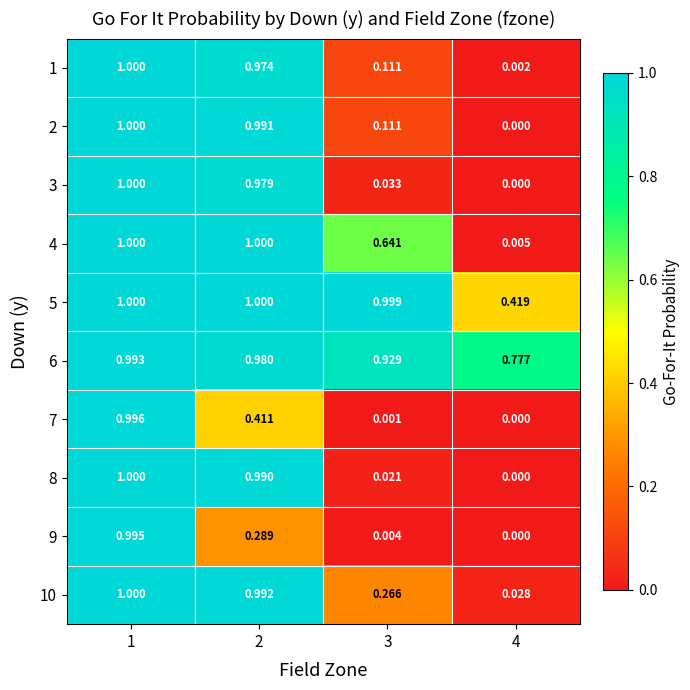

Is the value of 2 at 3 greater than the value of 8 at 3?

Yes